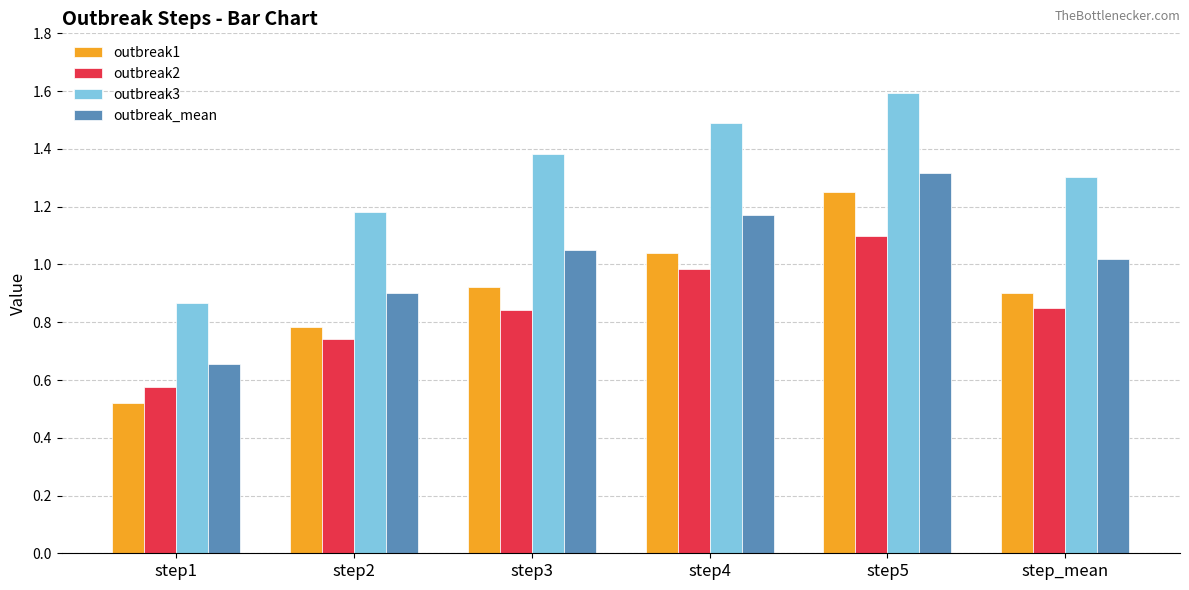

What is the difference between the second highest and second lowest values in the outbreak1 series?

0.3